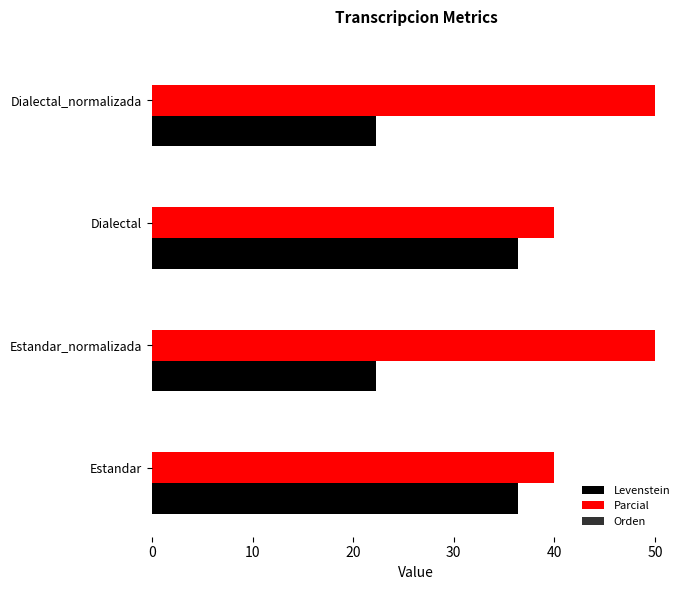

The Parcial series shows 16.5 at Dialectal. True or false?

False